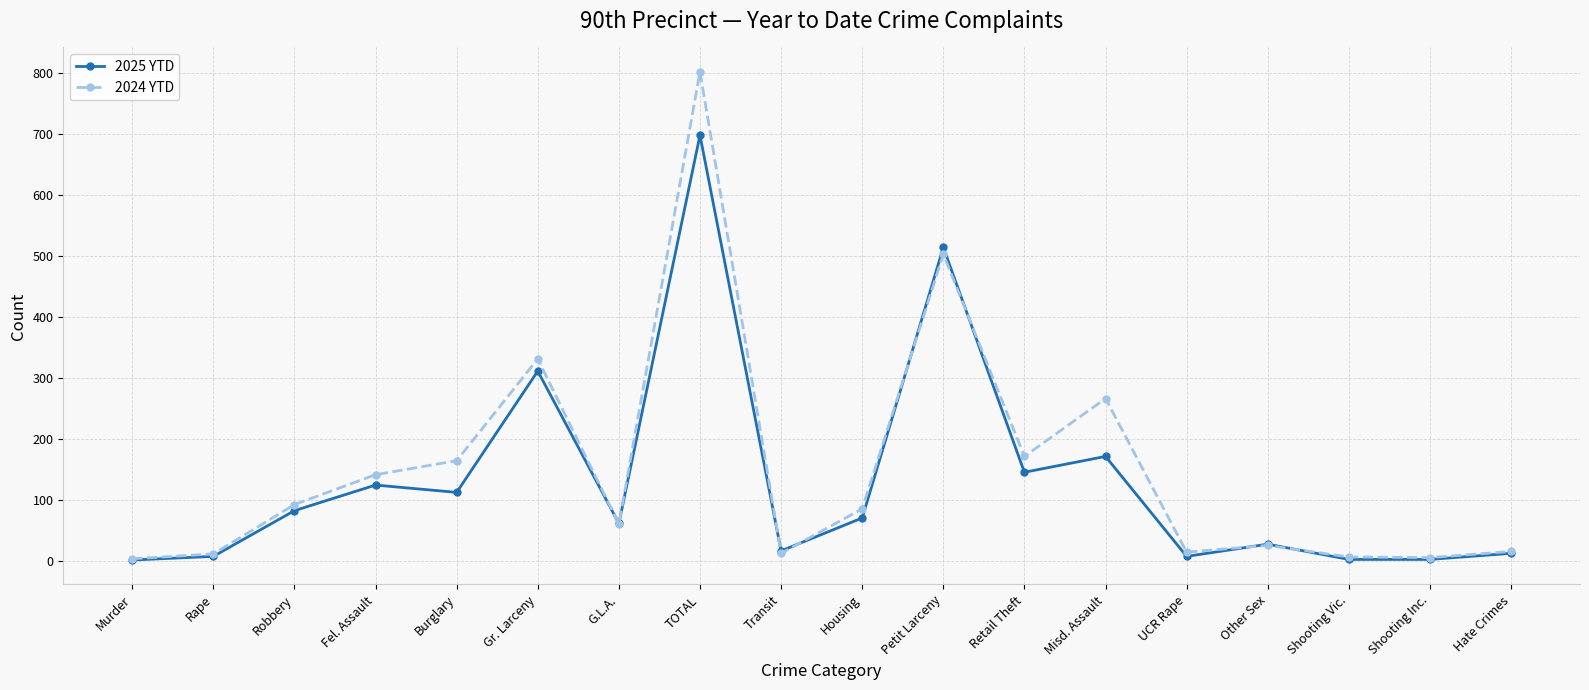

The value of 2024 YTD at Retail Theft is 75. True or false?

False